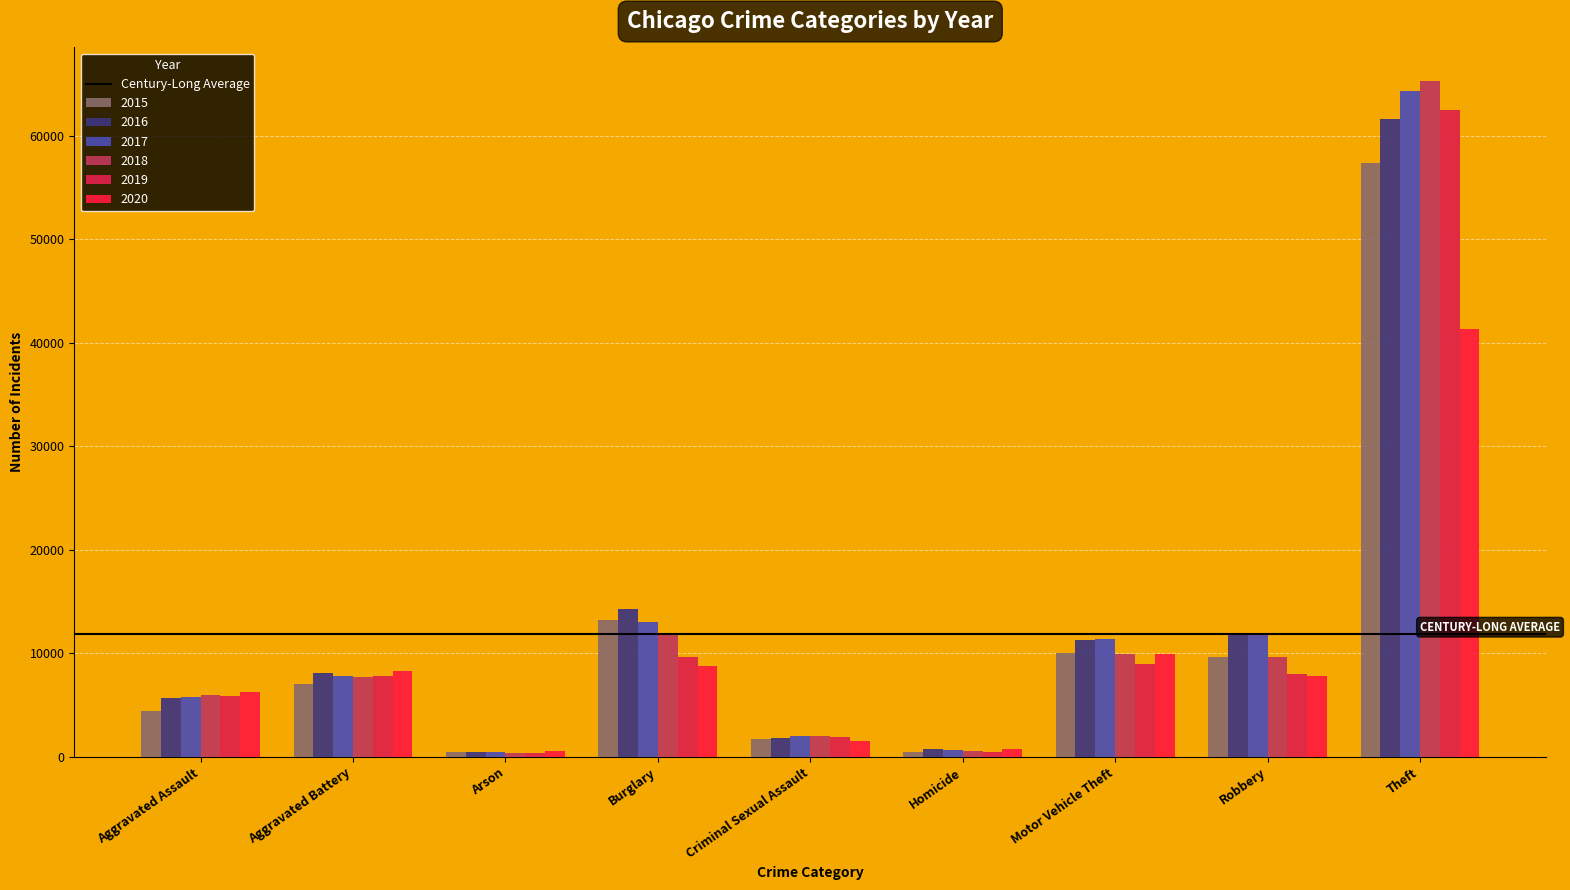

What is the value of the 2016 bar at the 2nd from the left?

8086